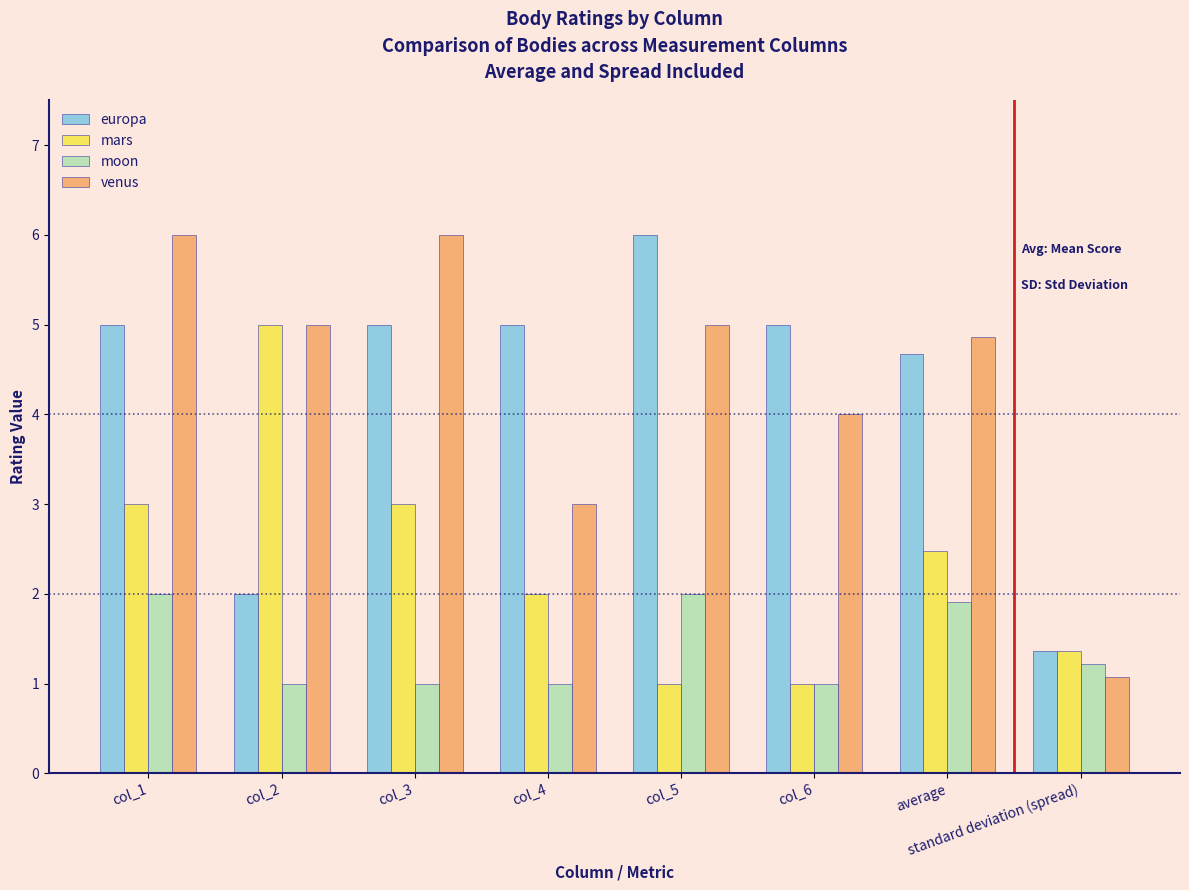

At col_1, list the series in order from smallest to largest.

moon, mars, europa, venus